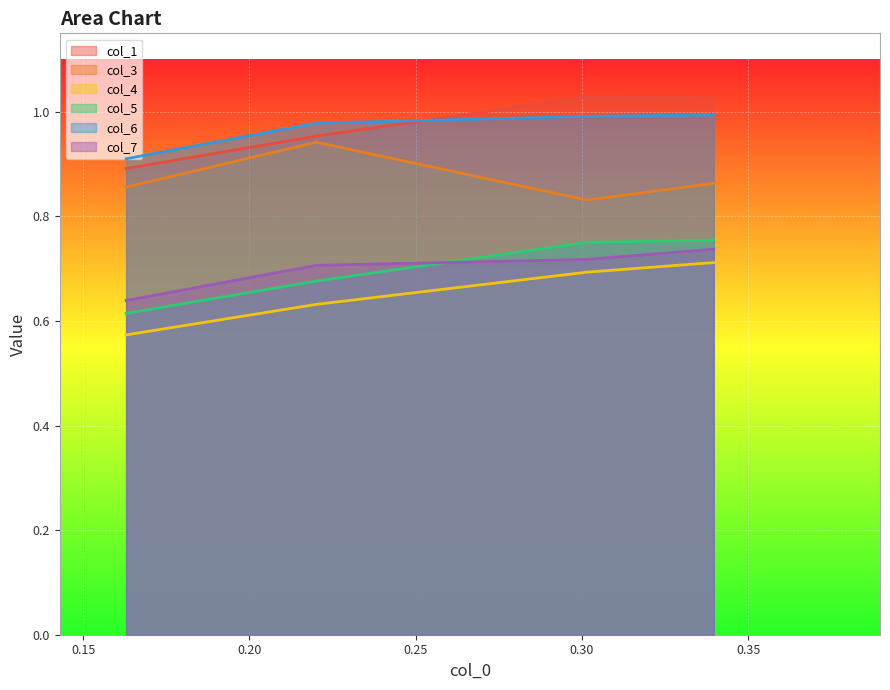

True or false: col_6 and col_5 cross at least once.

False